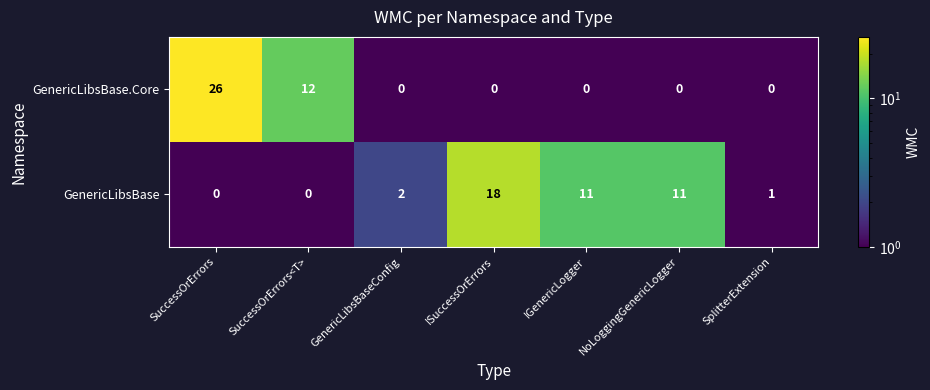

Is it true that GenericLibsBase equals 2 at SplitterExtension?

False